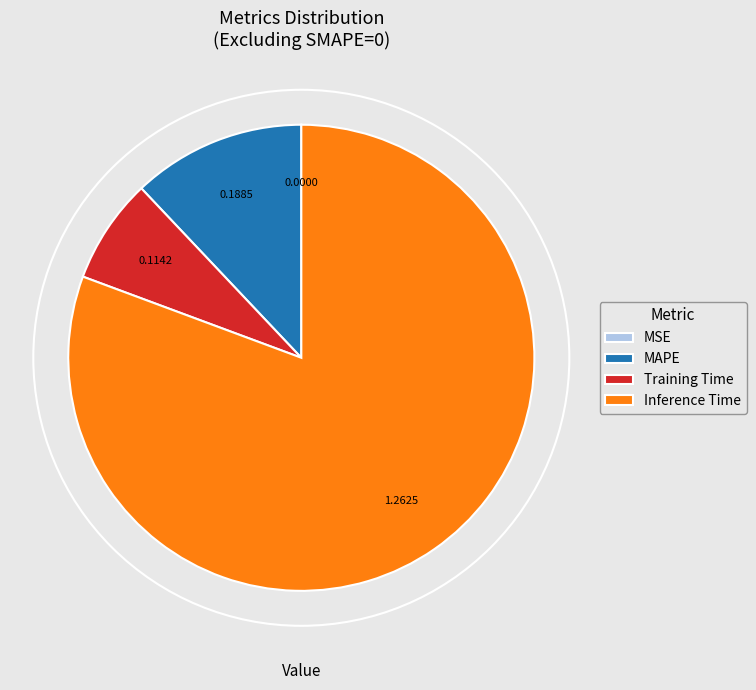

True or false: MAPE accounts for 12% of the total.

True